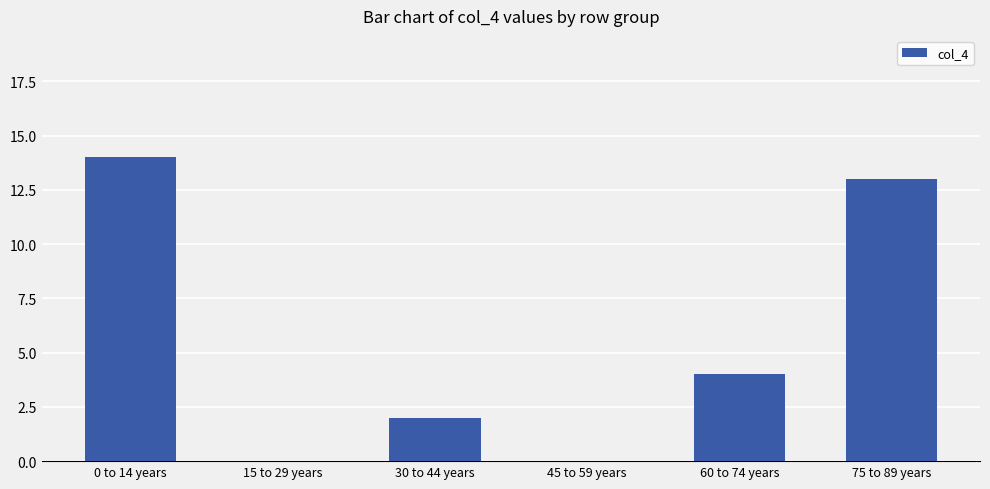

How many data points does each series have?

6